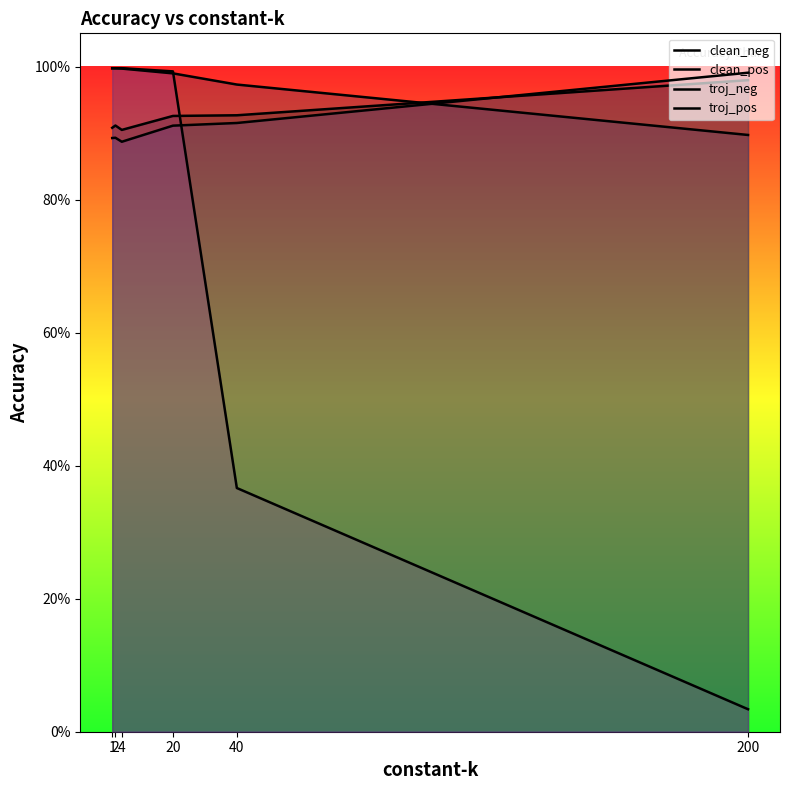

At which label is clean_pos closest to 0?

200